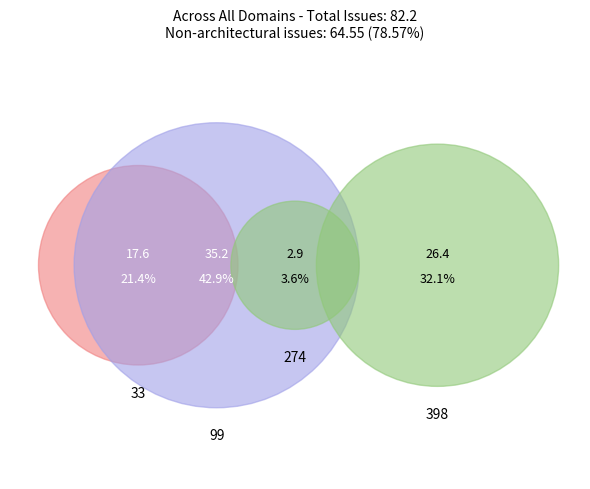

How many segments does this pie chart have?

4